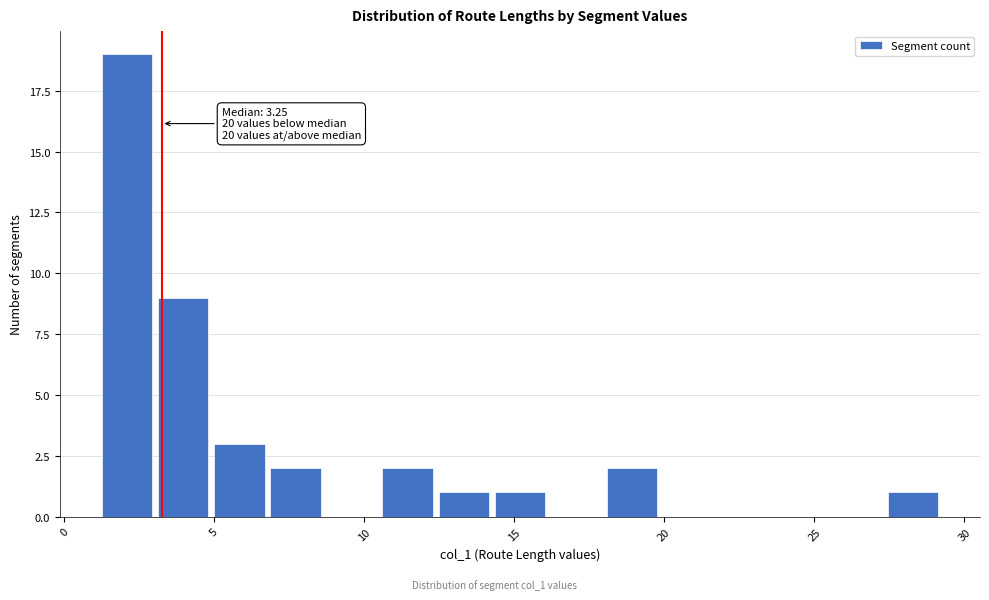

Around what value on the x-axis is the tallest bar? Give the approximate position of its centre, as read against the axis.

2.0